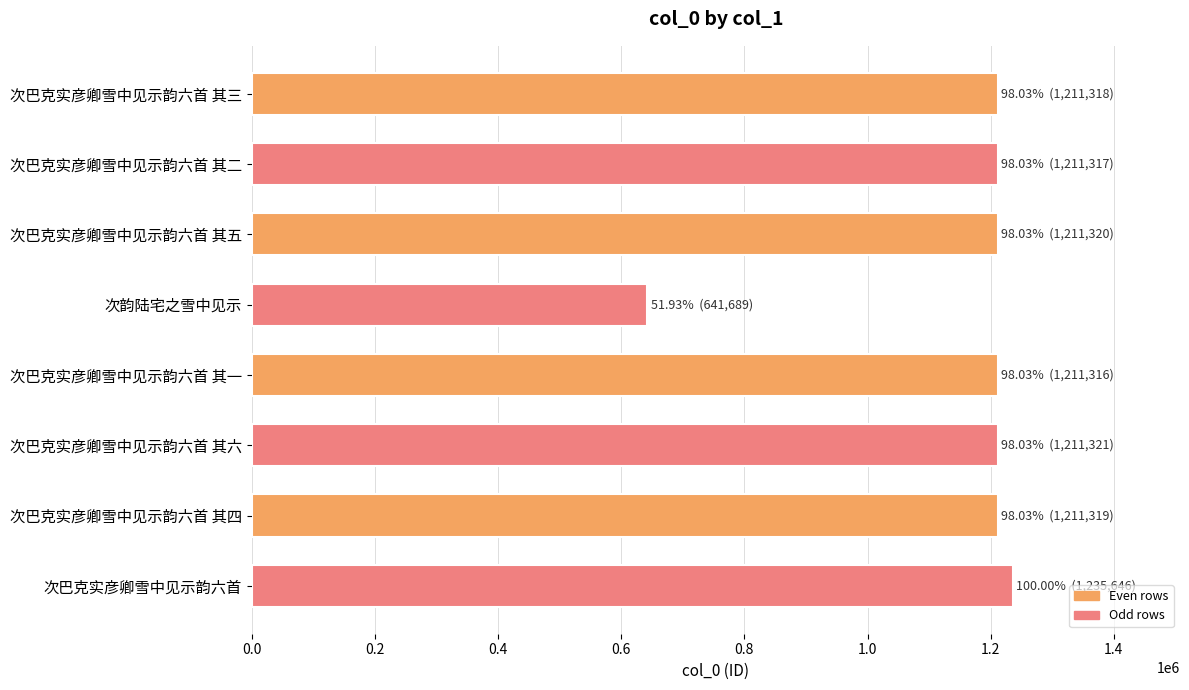

Which category has the highest value across all series?

次巴克实彦卿雪中见示韵六首